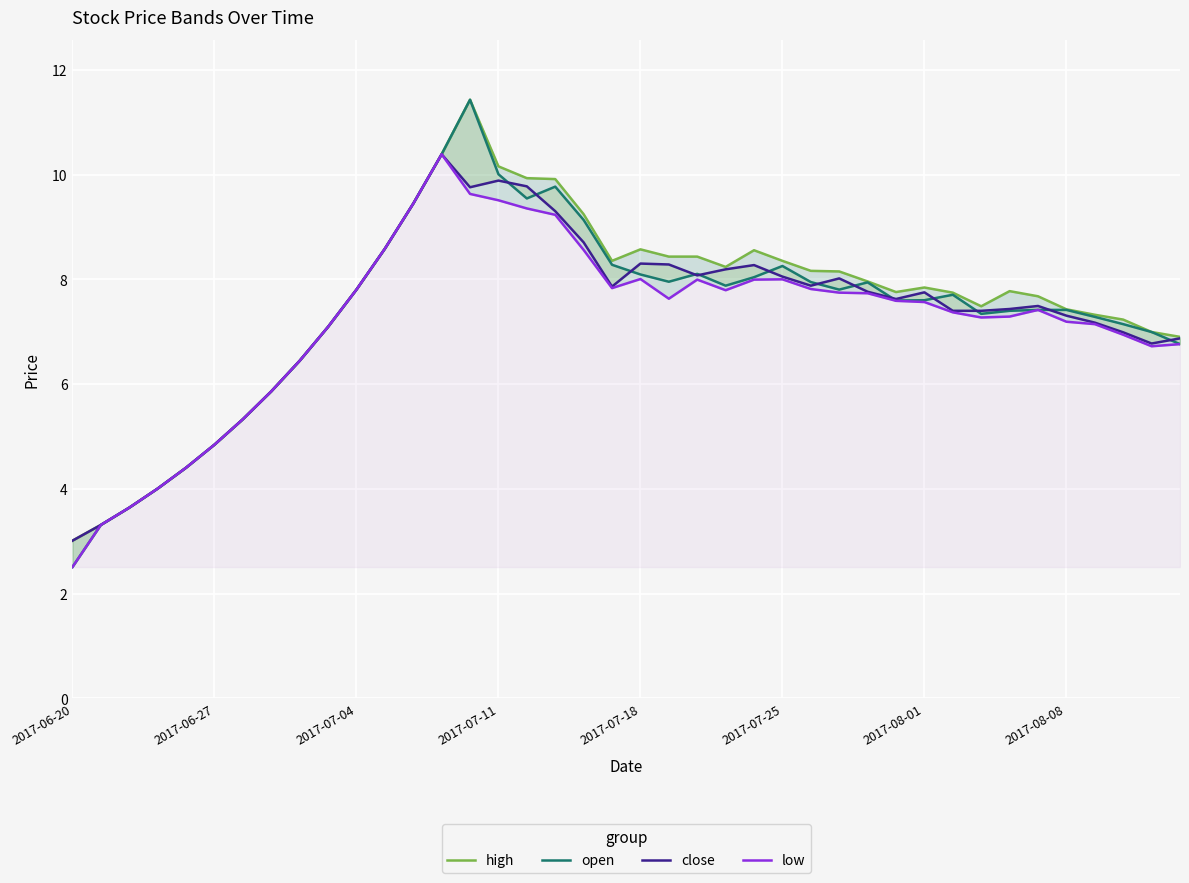

How many interior local valleys does the close series have?

6